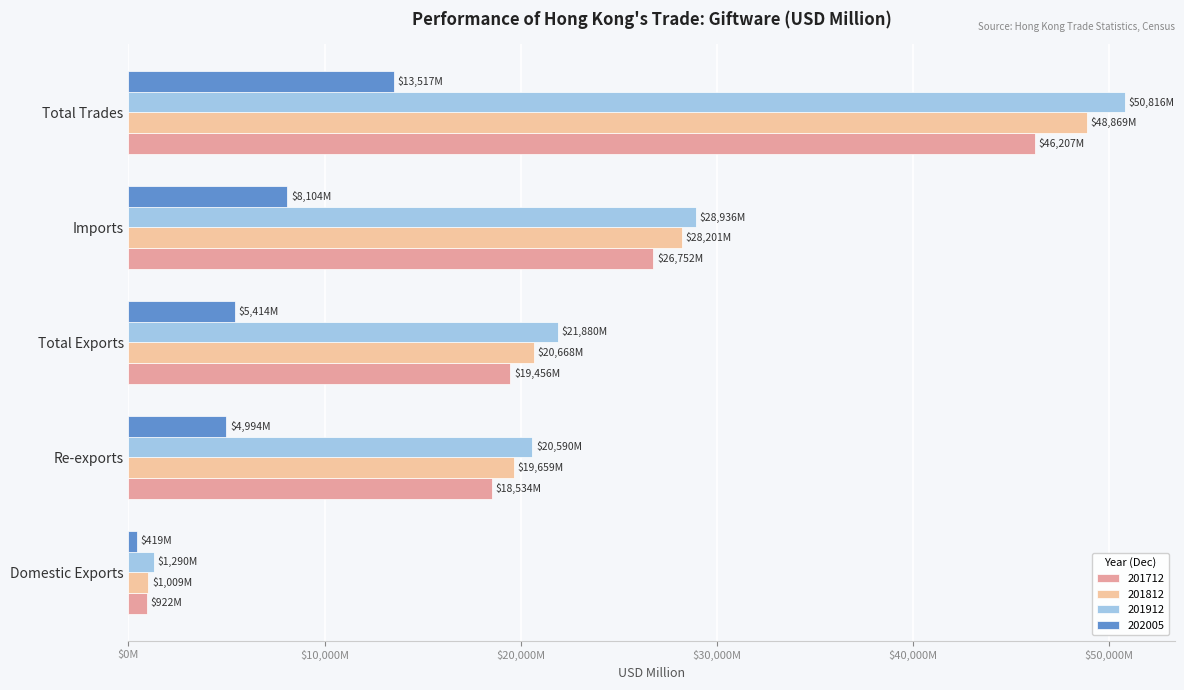

What is the sum of all 202005 values?

32448.6